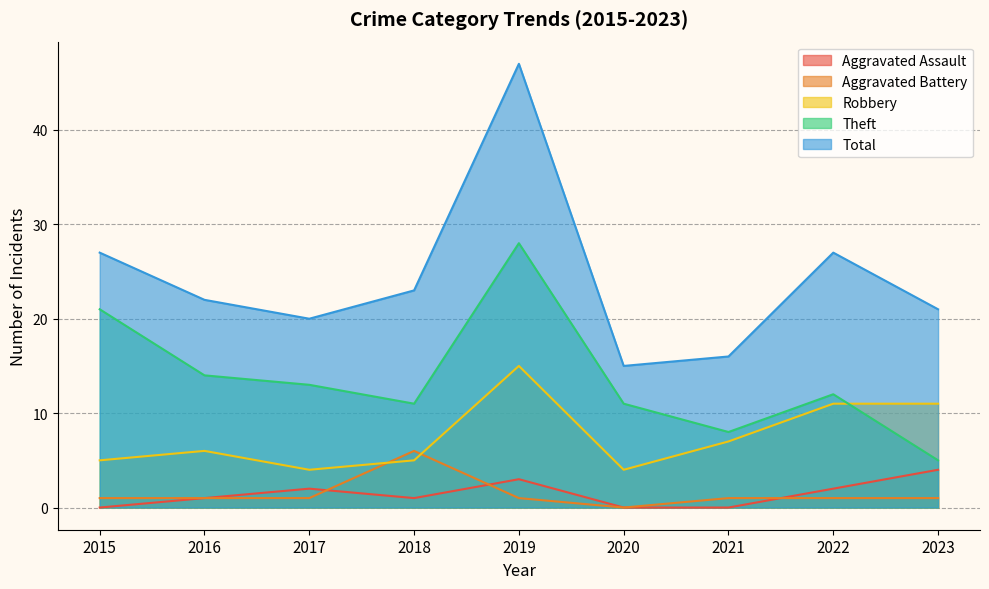

What is the value of the Theft point at the 3rd from the left?

13